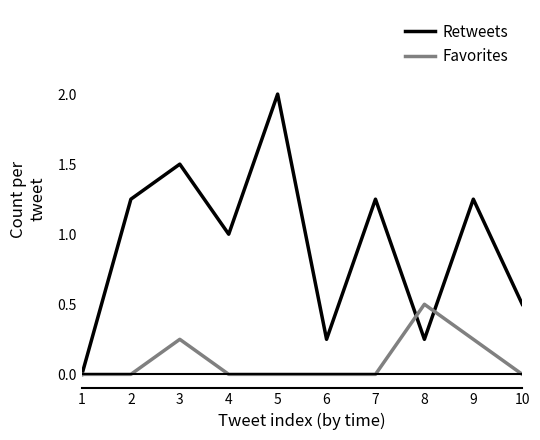

At which category is the sum across all series the highest?

5